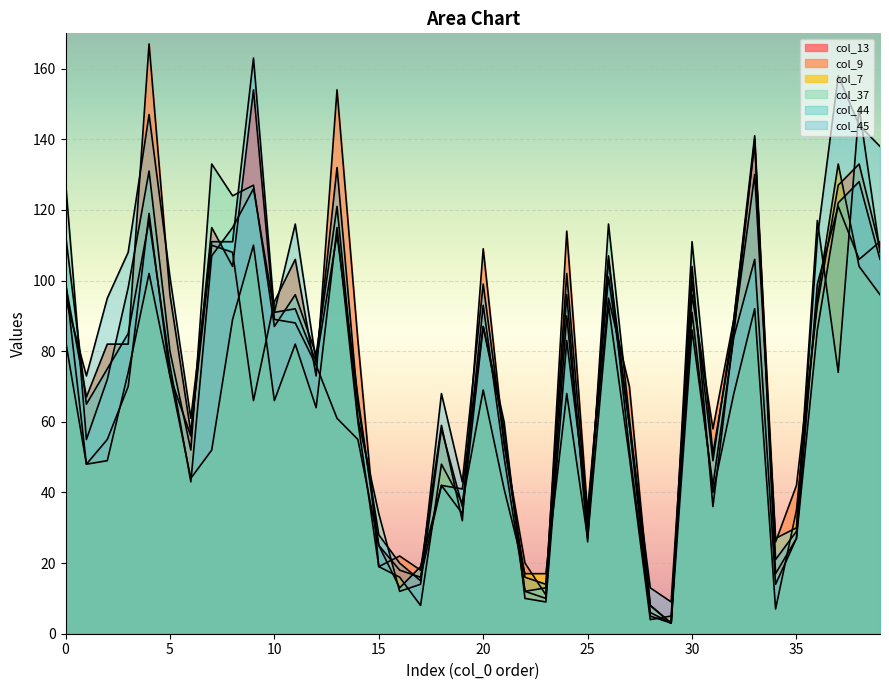

List the labels in order of col_7 value, smallest first.

28, 29, 34, 17, 16, 22, 23, 15, 25, 35, 19, 31, 21, 6, 1, 18, 2, 27, 7, 14, 12, 10, 24, 32, 20, 5, 3, 11, 0, 8, 30, 33, 26, 36, 39, 4, 38, 9, 13, 37